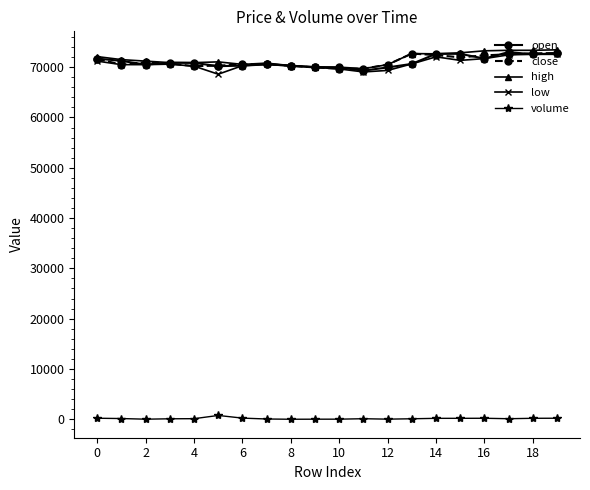

What is the minimum value shown in the chart?

7.2